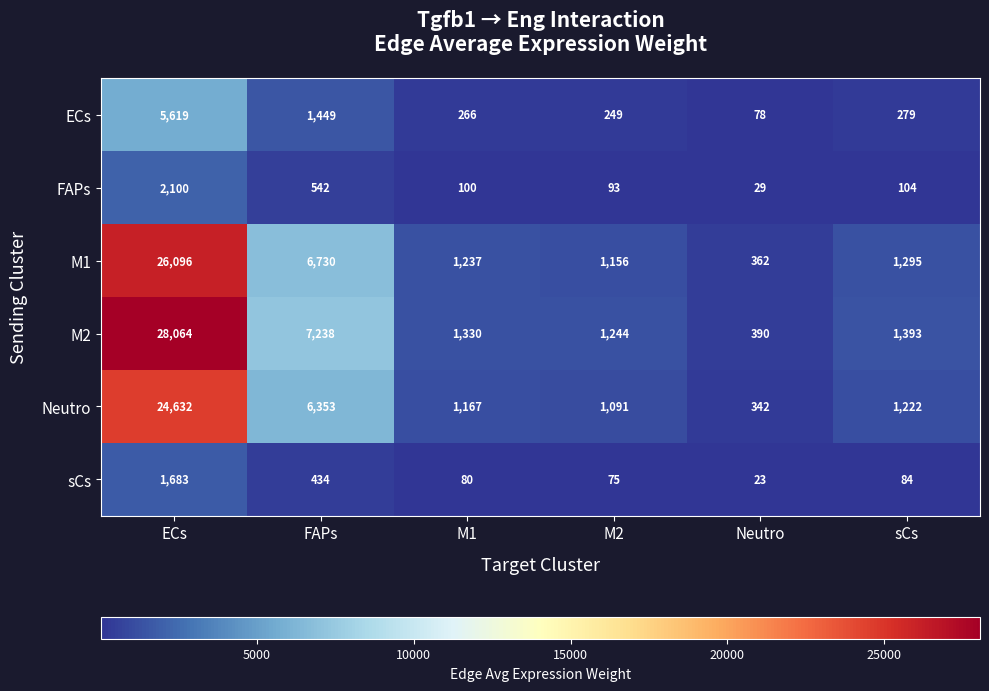

At which label is M2 closest to 14227?

FAPs